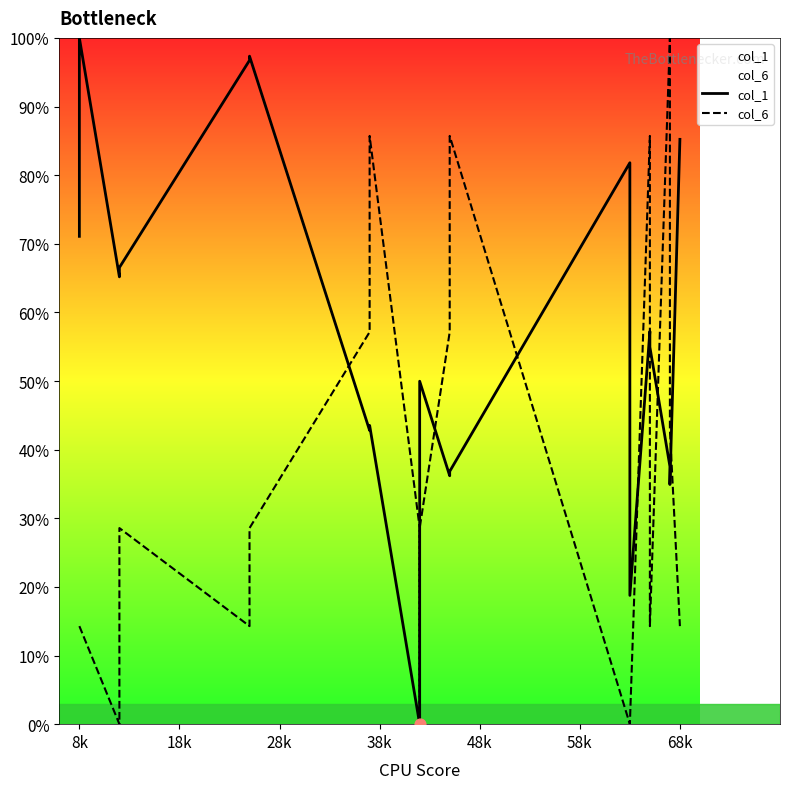

Which series reaches the minimum Y coordinate?

col_1